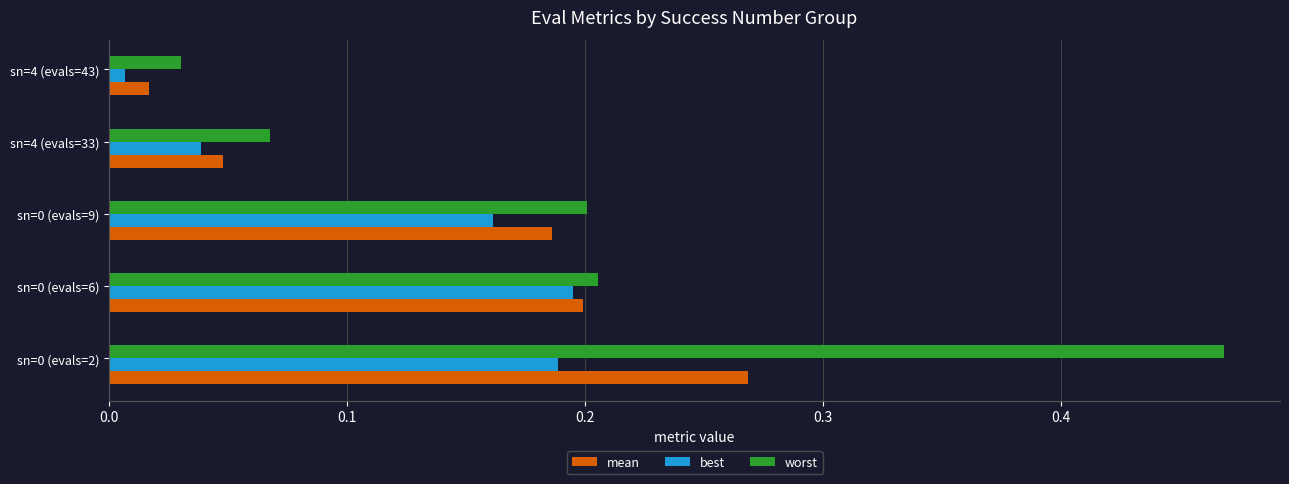

True or false: mean has a value of 0.2 at sn=0 (evals=2).

False